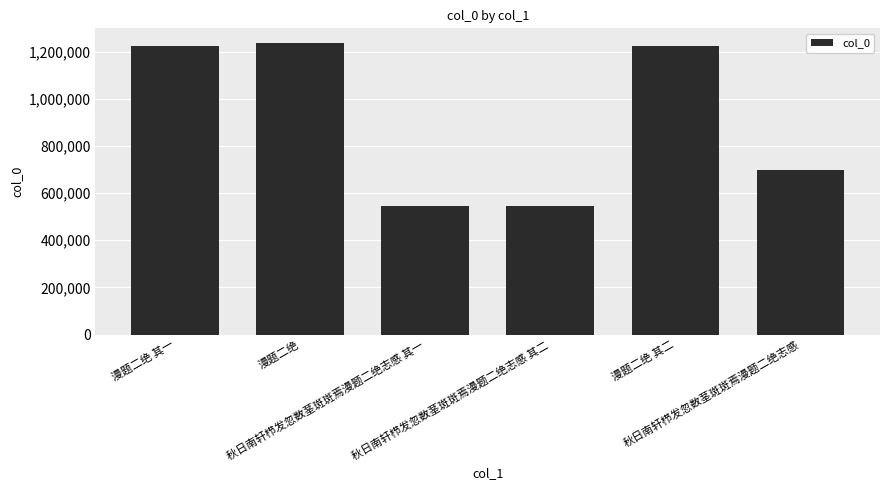

Are the bars grouped side by side (vs. stacked)?

No